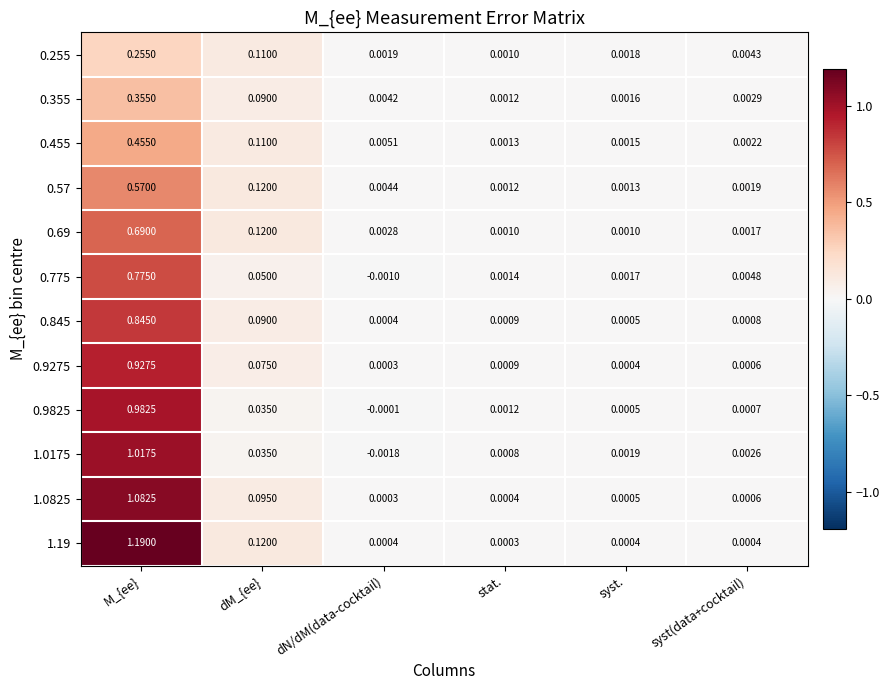

At which category does the chart reach its peak across all series?

M_{ee}